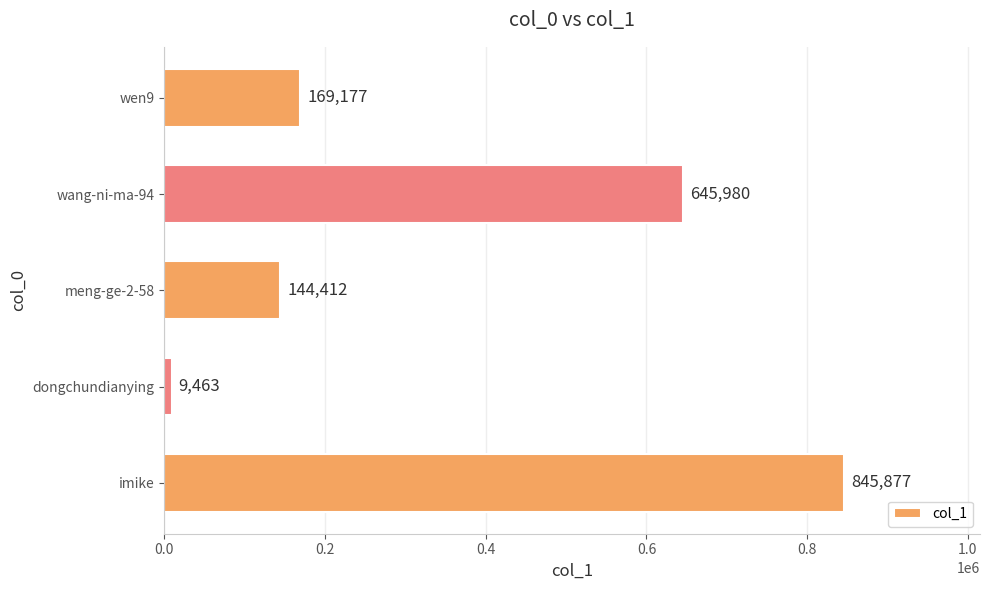

At which label is the value closest to 427670?

wang-ni-ma-94